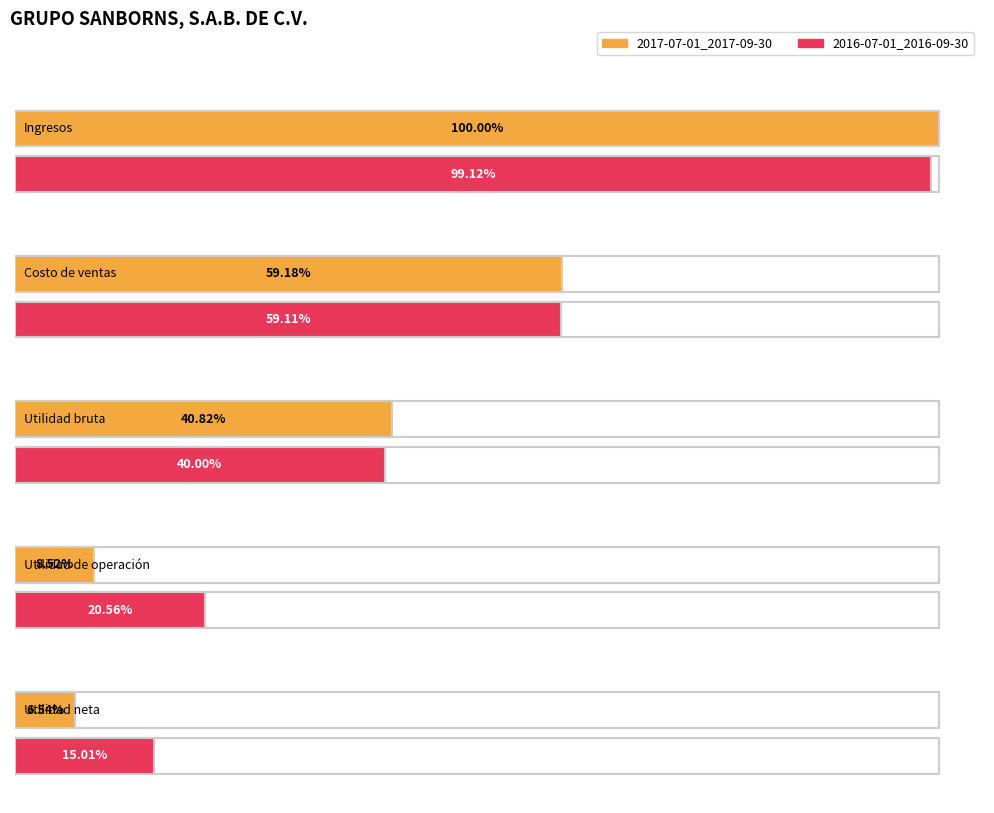

Which series has the widest spread of values?

2017-07-01_2017-09-30